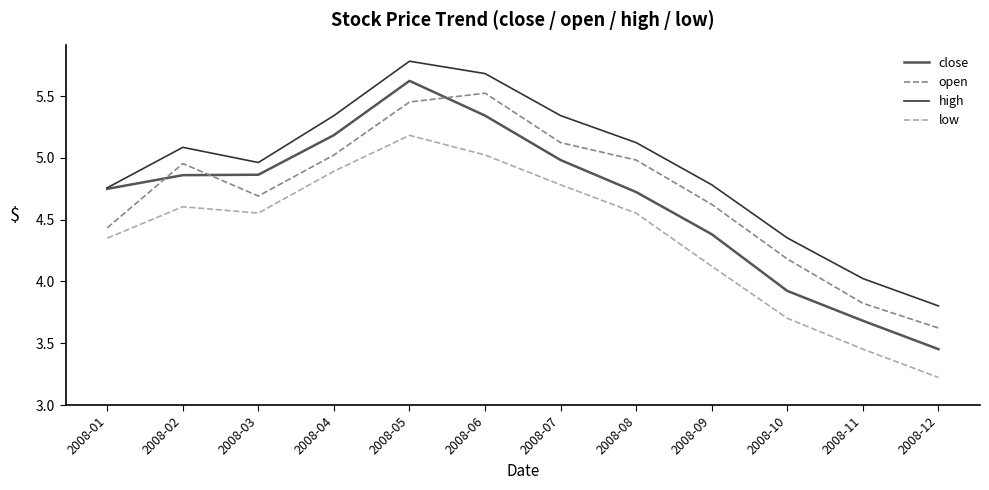

The high series shows 4.8 at 2008-01. True or false?

True